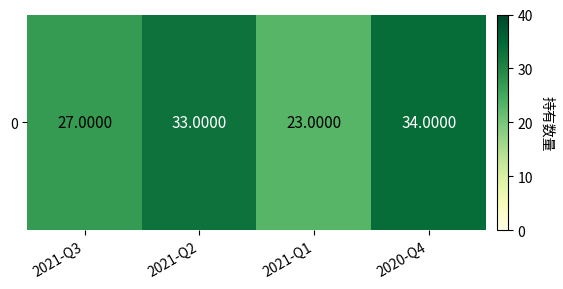

How many data points are above 33?

1